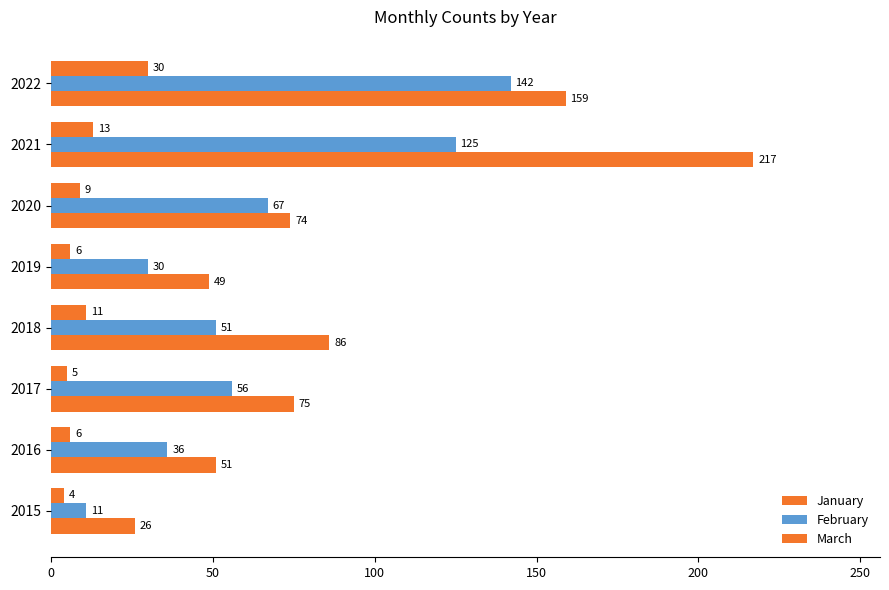

Reading left to right, list all the values displayed in this chart.

January: 26	51	75	86	49	74	217	159
February: 11	36	56	51	30	67	125	142
March: 4	6	5	11	6	9	13	30